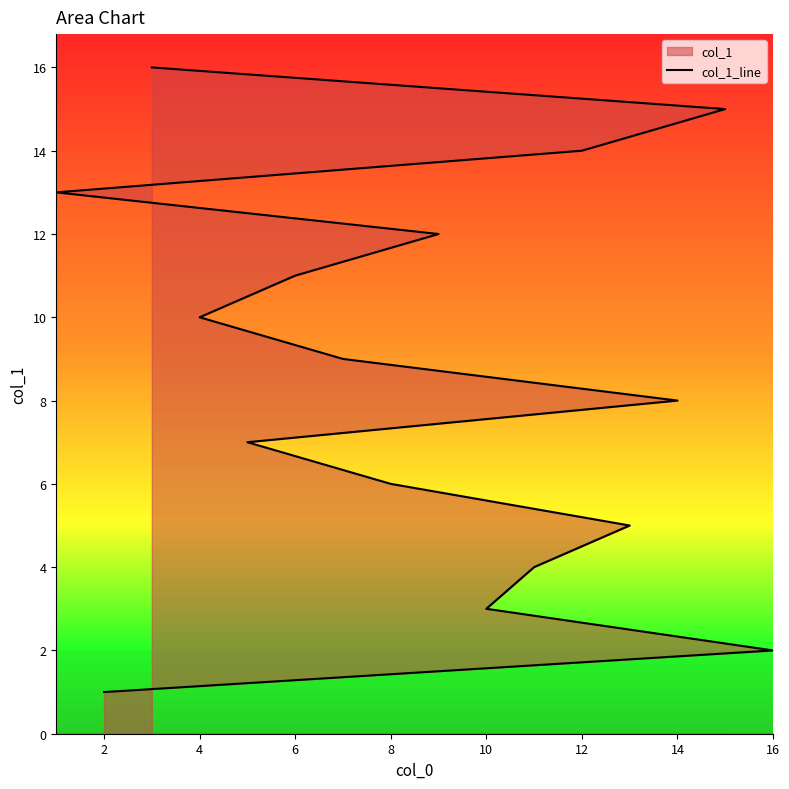

Between 14 and 14, which is larger?

14